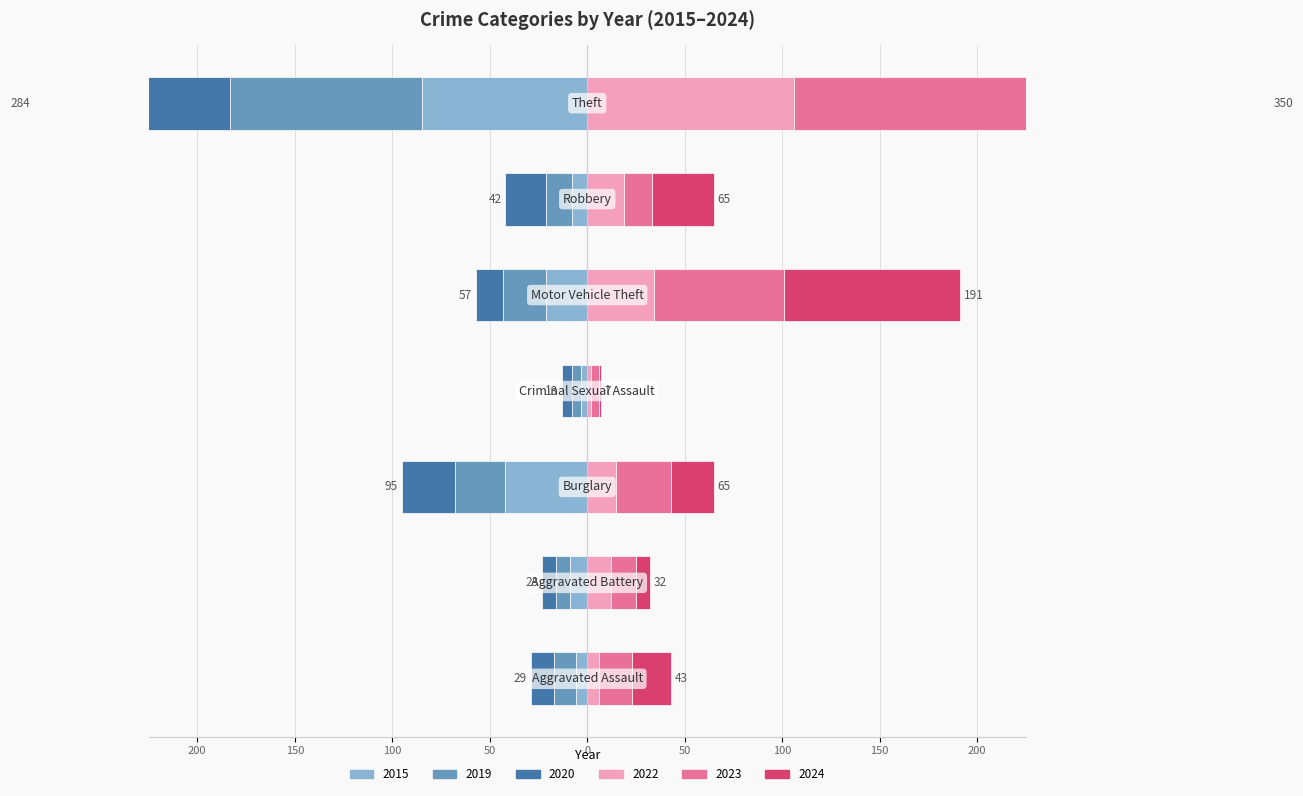

How many data points in 2015 are less than -9?

3